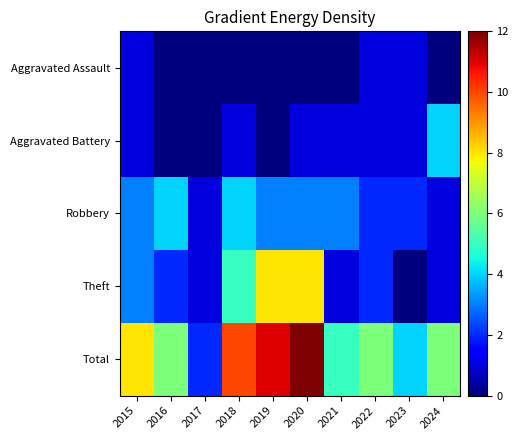

What is the spread (max minus min) of values at 2016?

6